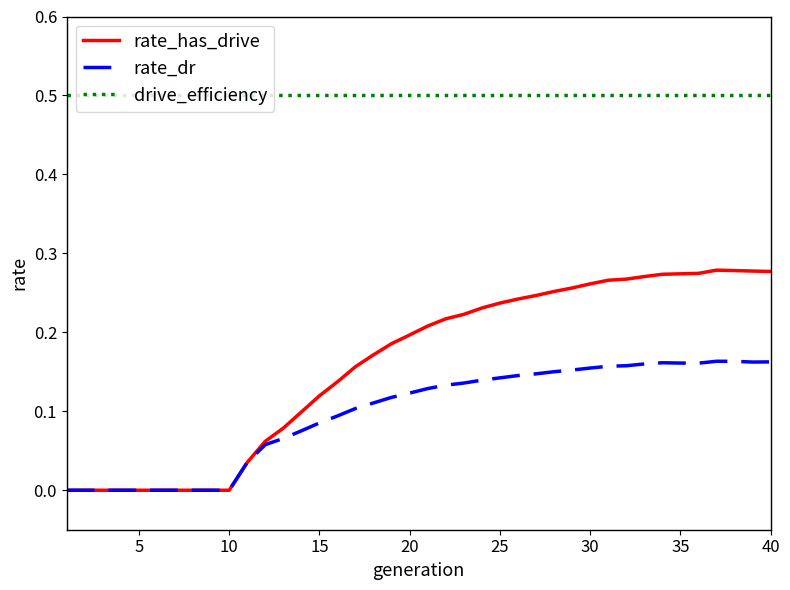

What is the greatest value displayed?

0.5